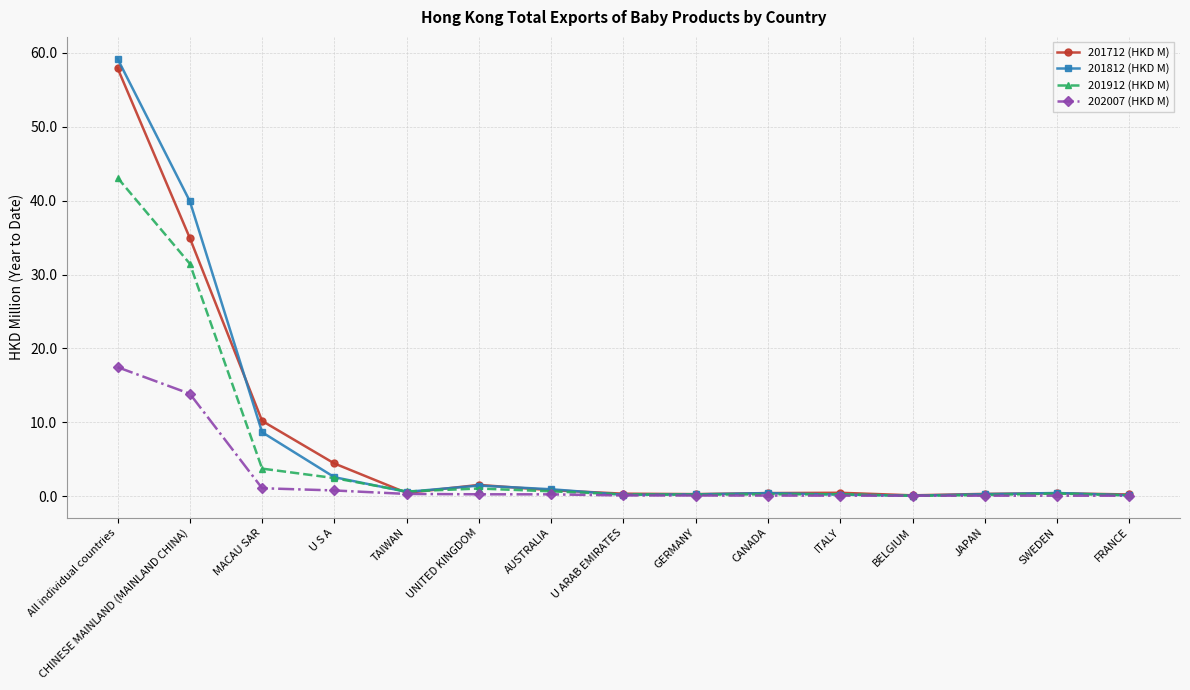

Is the value of 201712 (HKD M) at TAIWAN greater than the value of 202007 (HKD M) at All individual countries?

No